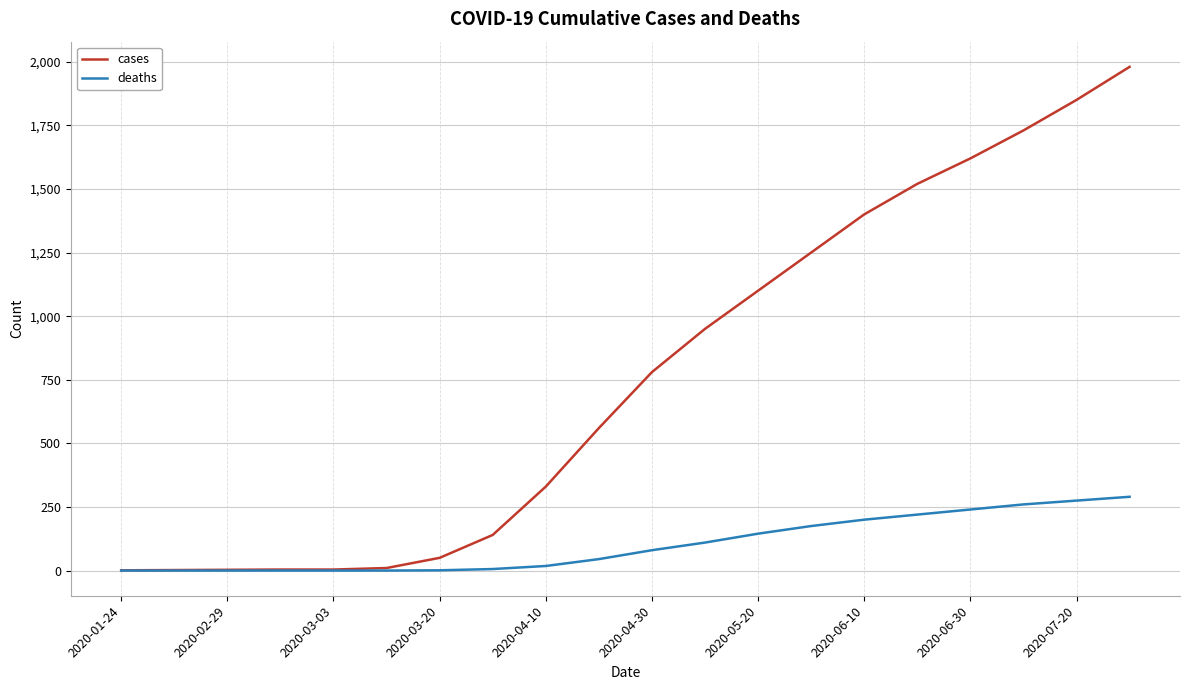

Which series has the largest total across all categories?

cases